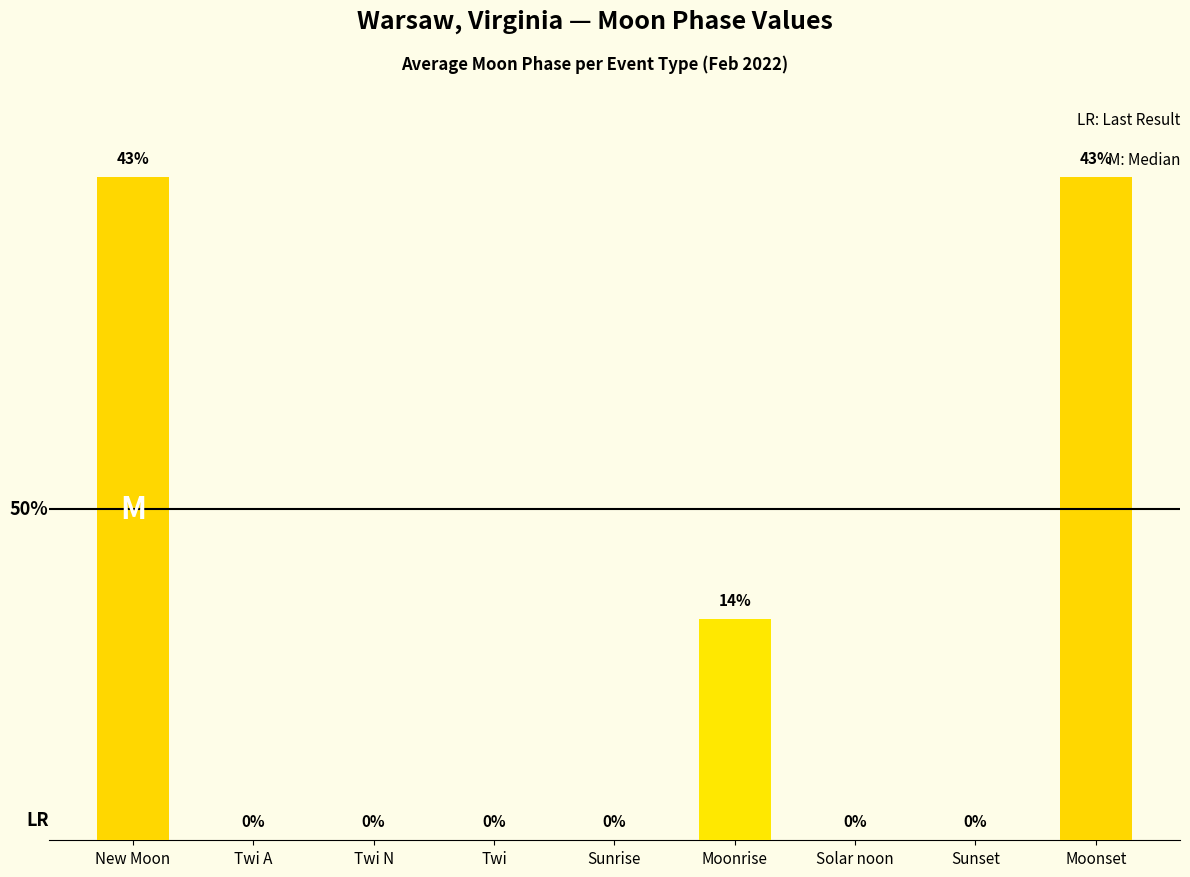

At which label is the value closest to 1?

Moonrise